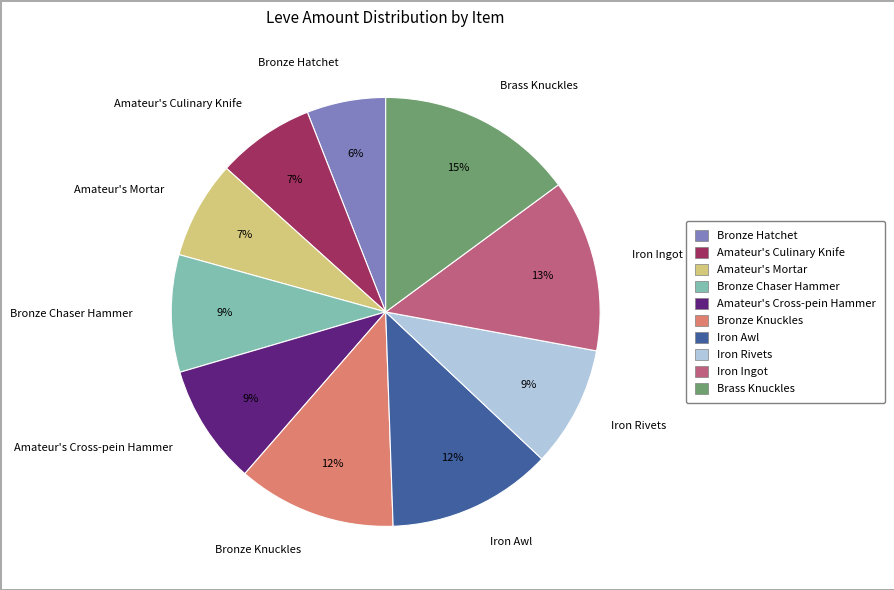

Is it true that Brass Knuckles is 29% of the pie?

False